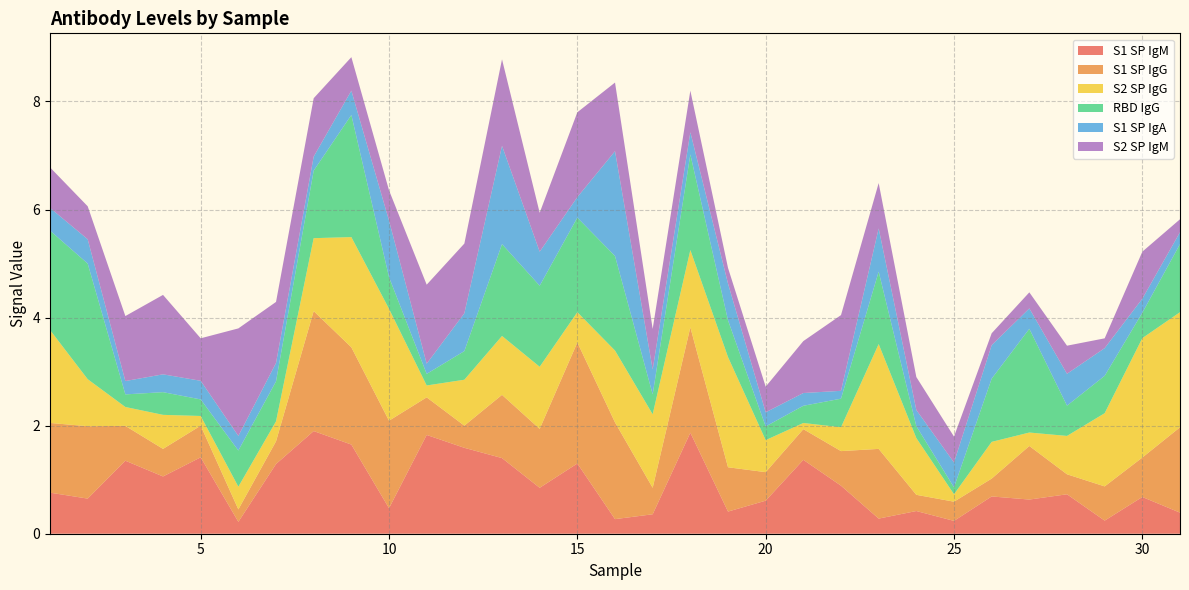

Reading left to right, transcribe all the data shown in this chart.

S1 SP IgM: 0.8	0.7	1.4	1.1	1.4	0.2	1.3	1.9	1.6	0.5	1.8	1.6	1.4	0.8	1.3	0.3	0.4	1.9	0.4	0.6	1.4	0.9	0.3	0.4	0.2	0.7	0.6	0.7	0.2	0.7	0.4
S1 SP IgG: 1.3	1.3	0.6	0.5	0.6	0.2	0.4	2.2	1.8	1.6	0.7	0.4	1.2	1.1	2.2	1.8	0.5	1.9	0.8	0.5	0.6	0.6	1.3	0.3	0.4	0.3	1.0	0.4	0.6	0.7	1.6
S2 SP IgG: 1.7	0.9	0.3	0.6	0.2	0.4	0.4	1.4	2.0	2.1	0.2	0.8	1.1	1.1	0.6	1.3	1.4	1.4	2.0	0.6	0.1	0.4	1.9	1.1	0.1	0.7	0.2	0.7	1.4	2.2	2.1
RBD IgG: 1.8	2.1	0.2	0.4	0.3	0.7	0.7	1.2	2.3	0.6	0.2	0.5	1.7	1.5	1.8	1.8	0.4	1.8	0.7	0.3	0.3	0.5	1.3	0.2	0.1	1.2	1.9	0.6	0.7	0.5	1.3
S1 SP IgA: 0.4	0.5	0.2	0.3	0.3	0.3	0.3	0.3	0.5	1.0	0.2	0.7	1.8	0.6	0.4	1.9	0.5	0.4	0.7	0.3	0.2	0.1	0.8	0.3	0.5	0.6	0.4	0.6	0.5	0.3	0.2
S2 SP IgM: 0.8	0.6	1.2	1.5	0.8	2.0	1.1	1.1	0.6	0.6	1.5	1.3	1.6	0.7	1.6	1.3	0.8	0.8	0.3	0.5	1.0	1.4	0.8	0.6	0.5	0.2	0.3	0.5	0.2	0.9	0.2